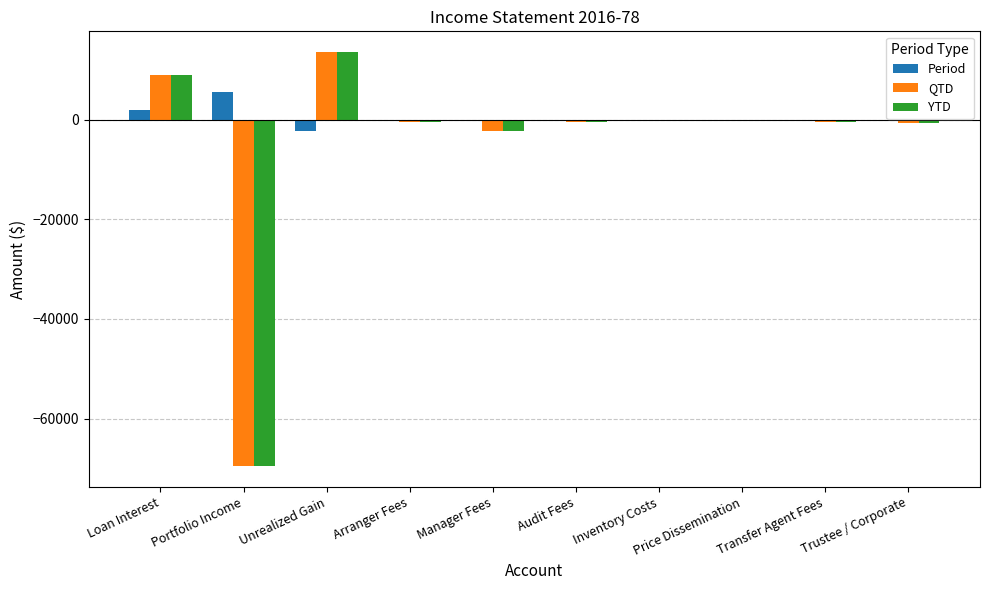

Read the YTD value at Loan Interest.

8894.9